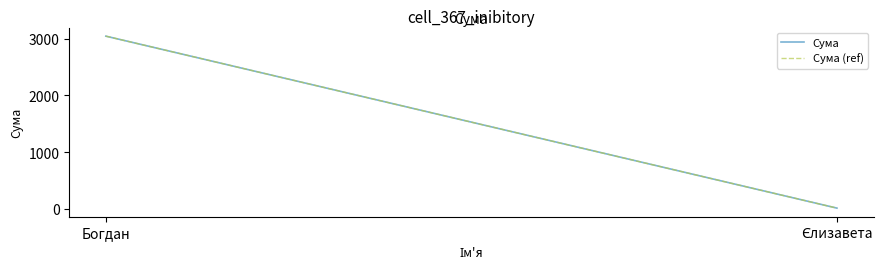

Reading left to right, list all the values displayed in this chart.

Сума: 3043.7	10.4
Сума (ref): 3043.7	10.4